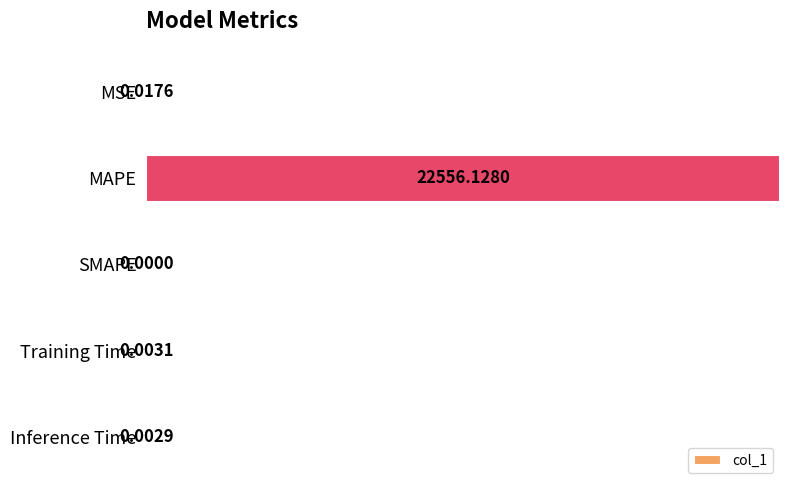

What is the maximum value shown in the chart?

1.0